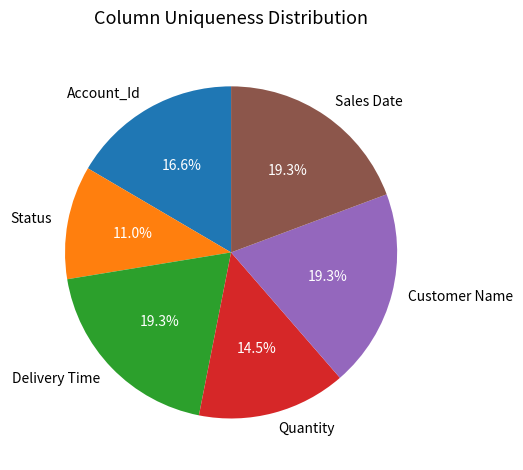

Approximately how many times larger is the value at Status compared to Delivery Time?

0.6